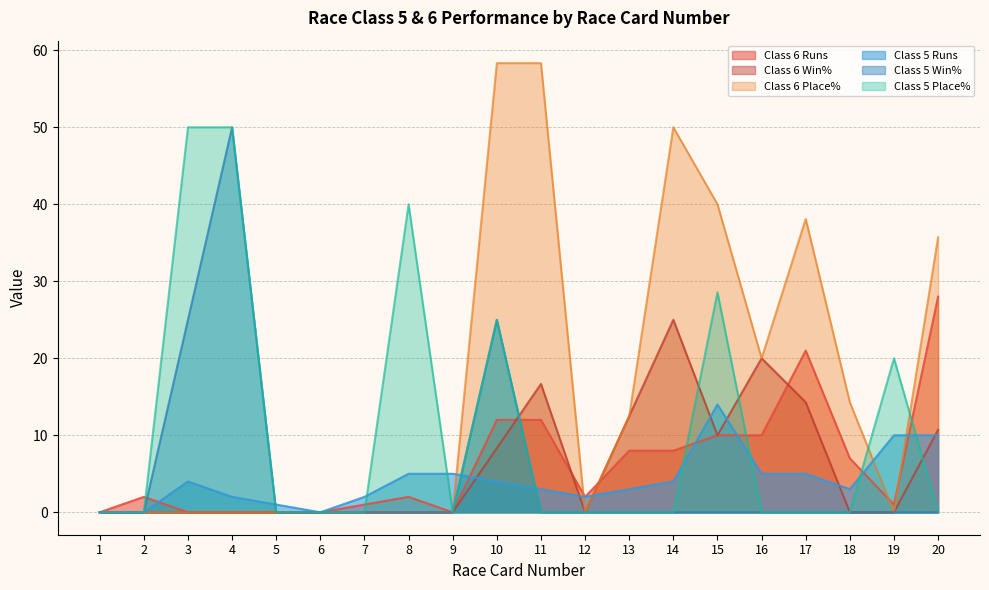

Which series has the largest total across all categories?

Class 6 Place%